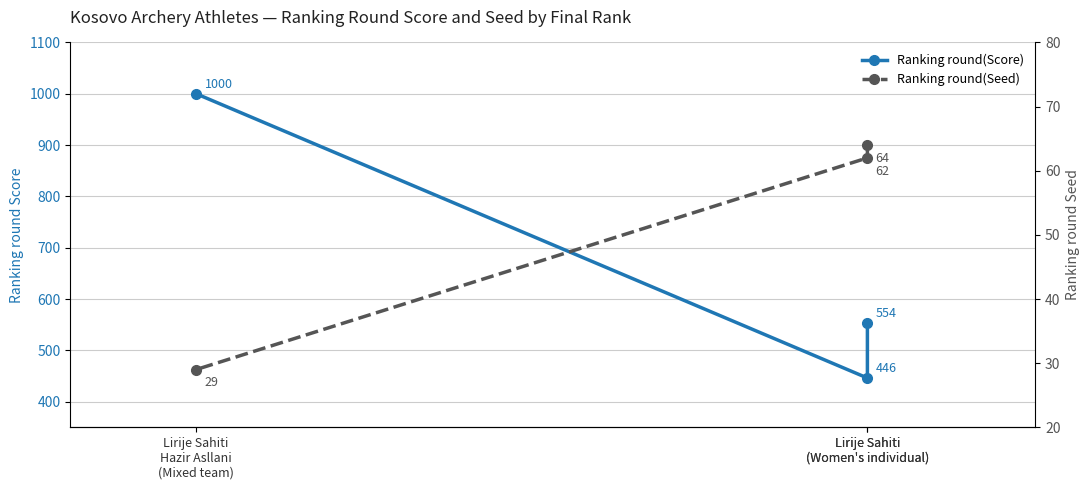

At which label does Ranking round(Seed) first exceed 62?

Lirije Sahiti
(Women's individual)